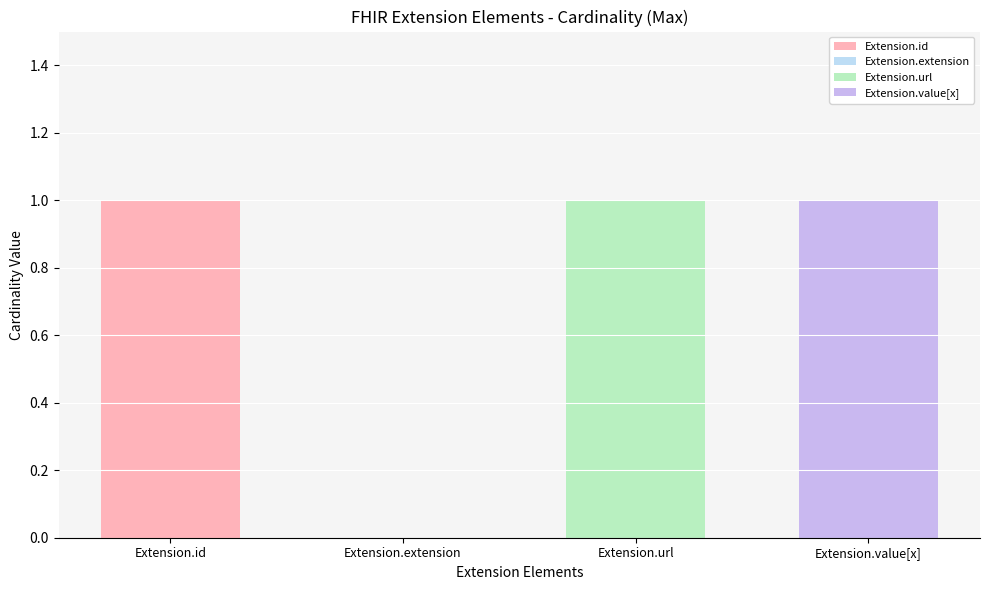

Is the value of max_raw at Extension.id greater than the value of min at Extension.extension?

Yes